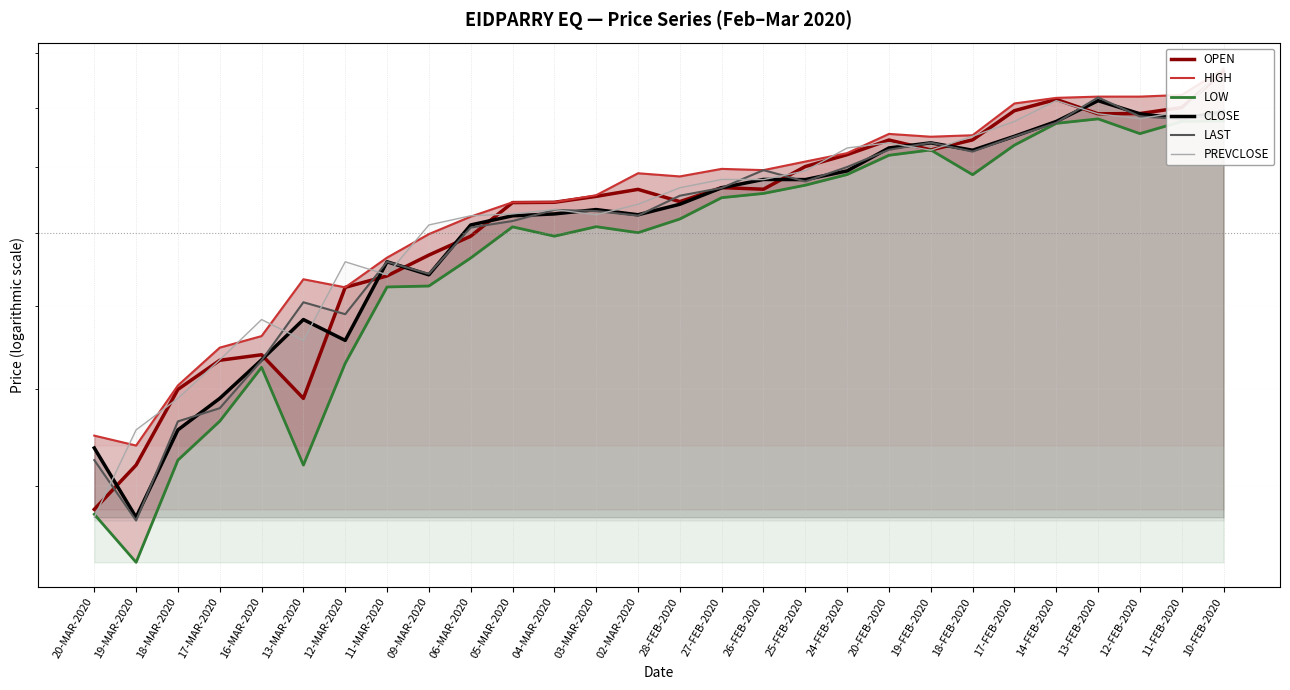

At which category does HIGH reach its first local peak?

13-MAR-2020